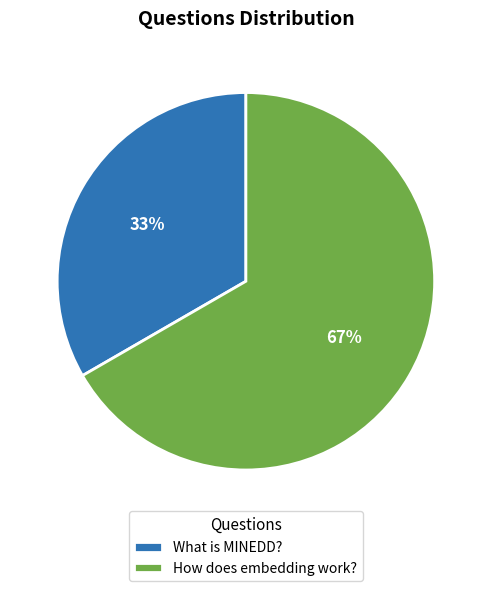

Do What is MINEDD? and How does embedding work? together represent more than half of the pie?

Yes